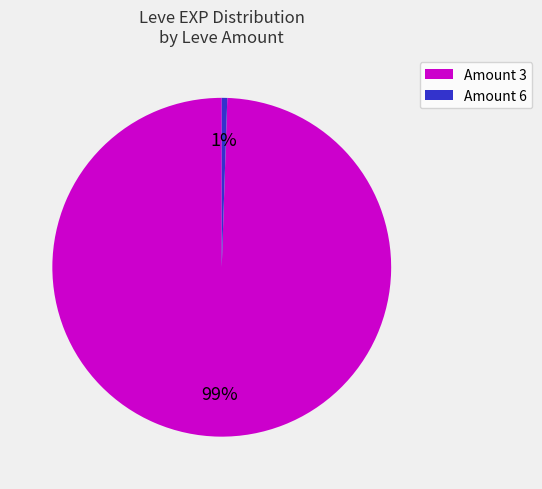

Which has a higher value, Amount 3 or Amount 6?

Amount 3